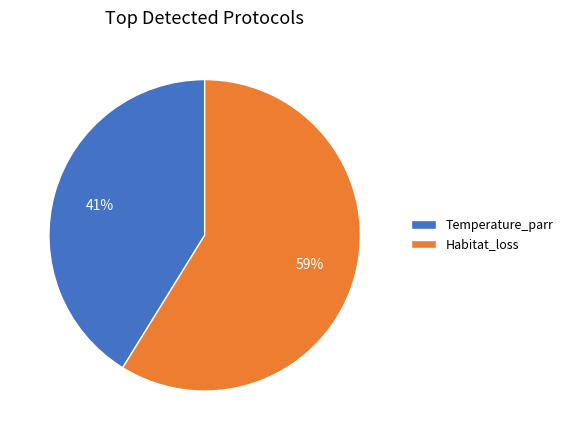

What is the ratio of the value at Temperature_parr to the value at Habitat_loss?

0.7